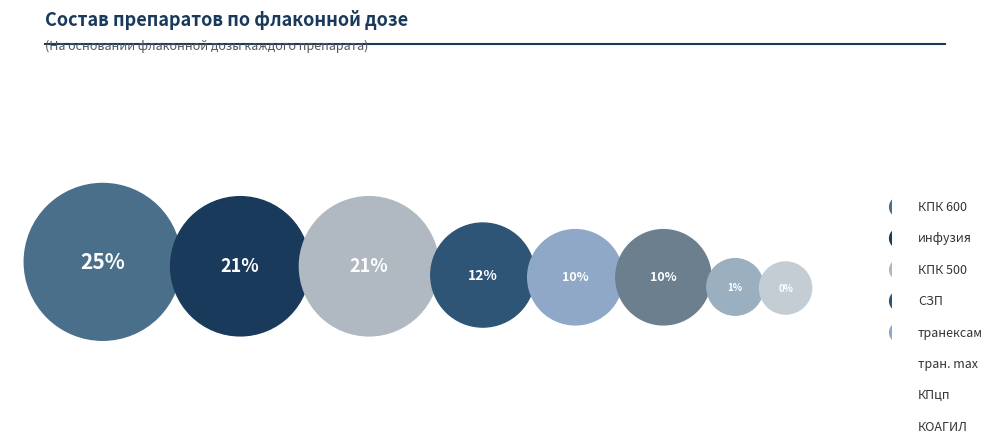

Rank the categories by value from highest to lowest.

КПК 600, инфузия, КПК 500, СЗП, транексам, тран. max, КПцп, КОАГИЛ